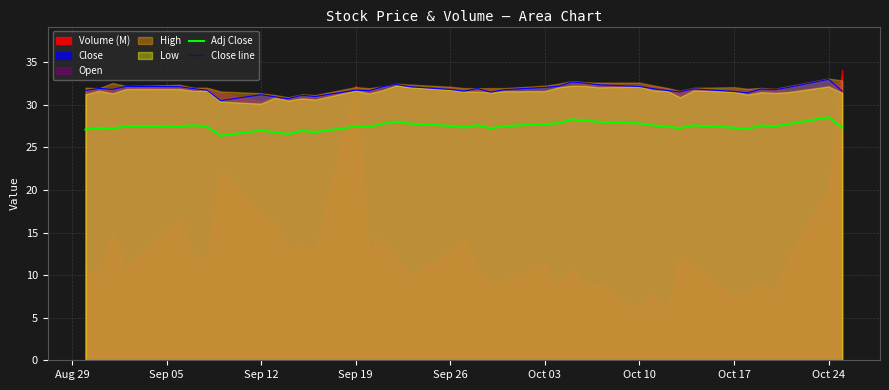

The value of Adj Close at Oct 24 is 50.8. True or false?

False